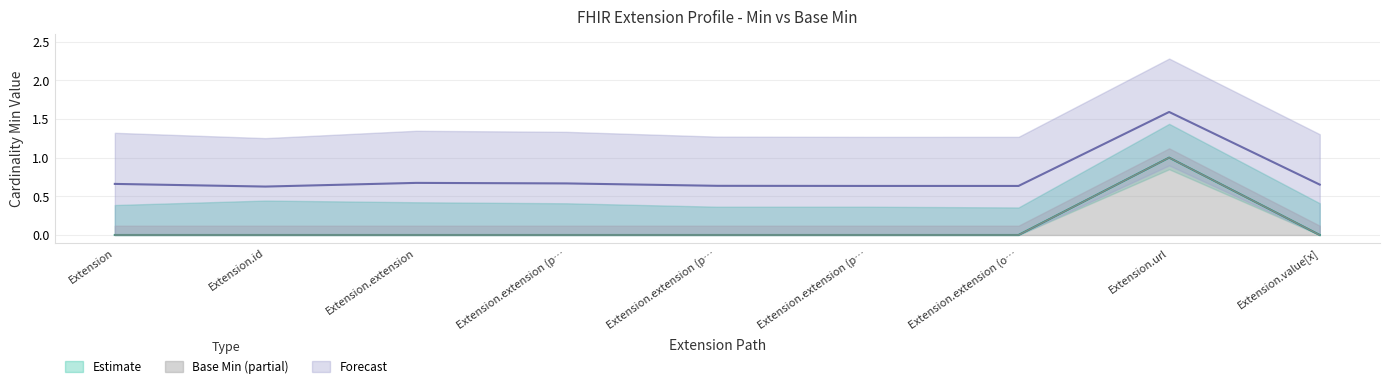

True or false: Min has a value of 0 at Extension.extension (p….

False